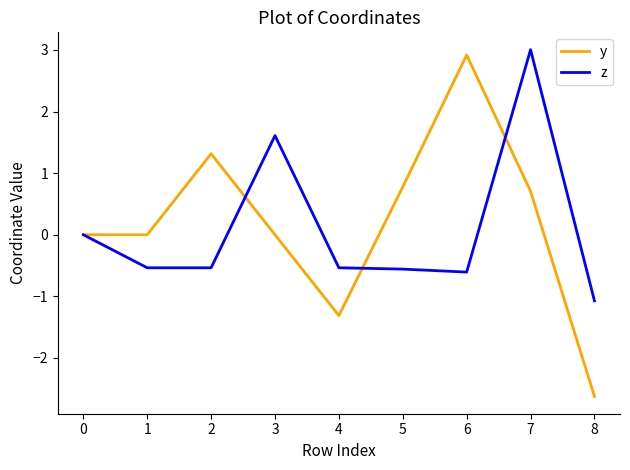

Is the value of y at 5 greater than the value of z at 3?

No